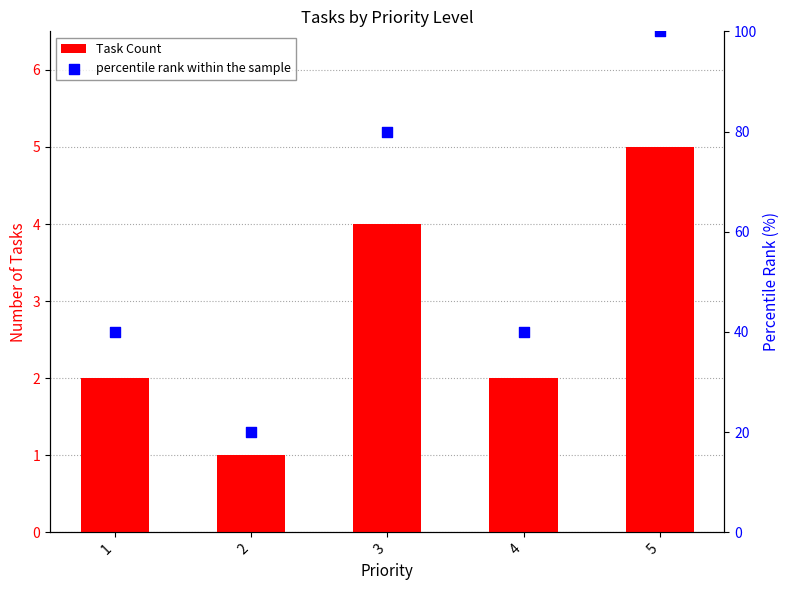

Is the value of percentile rank within the sample at 1 greater than the value of Task Count at 1?

Yes